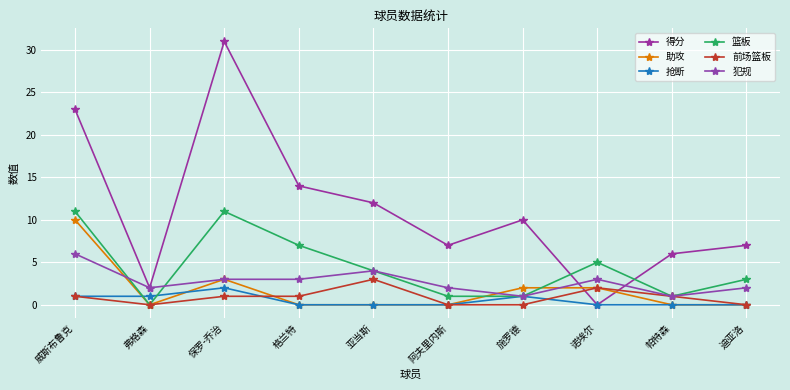

True or false: 助攻 and 犯规 intersect in this chart.

True